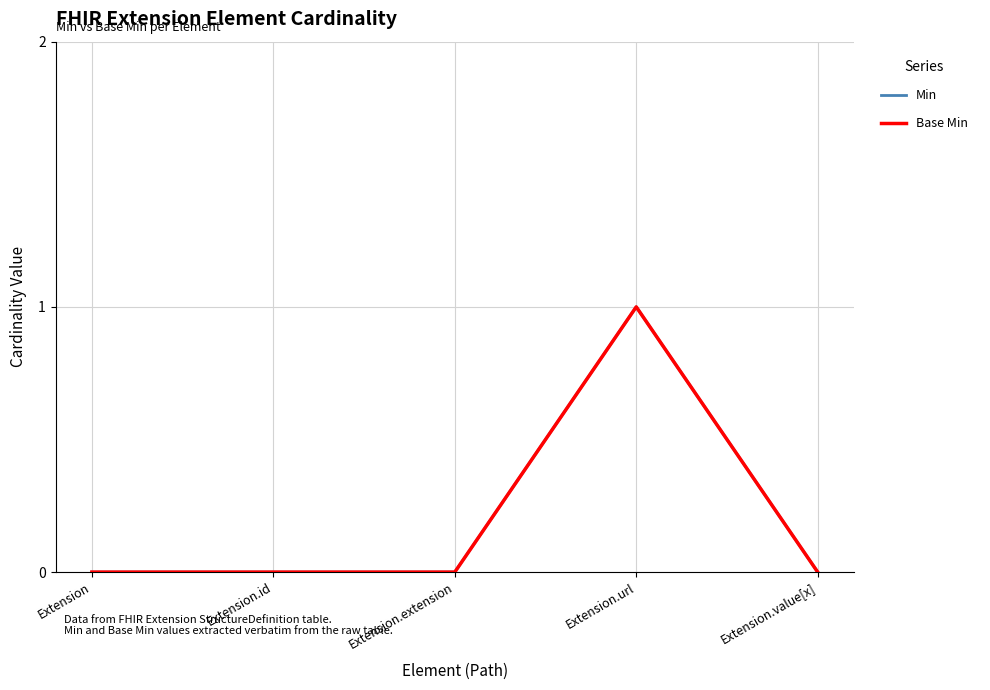

Does the chart have visible grid lines?

Yes